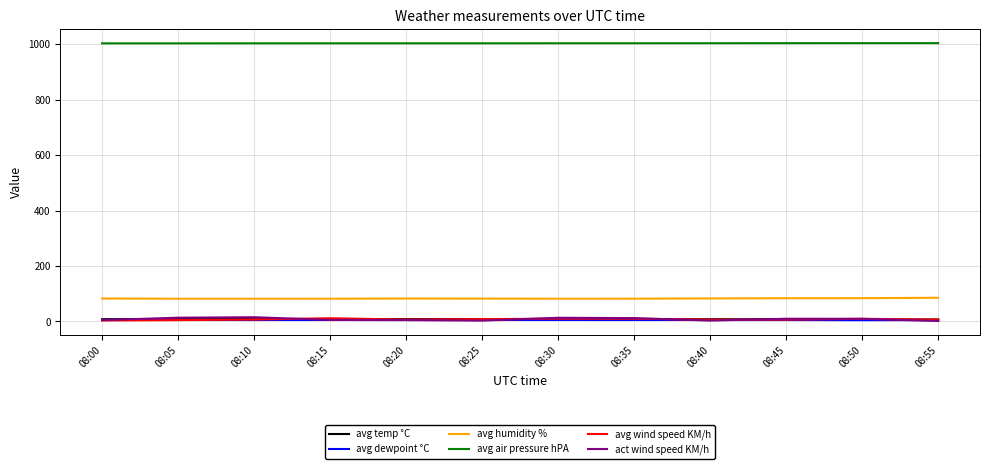

Between which two adjacent categories do avg wind speed KM/h and avg temp °C first intersect?

08:10 and 08:15